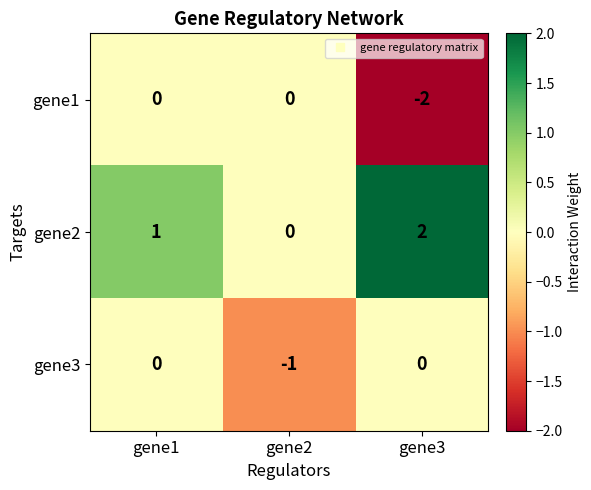

What is the sum of all gene2 values?

3